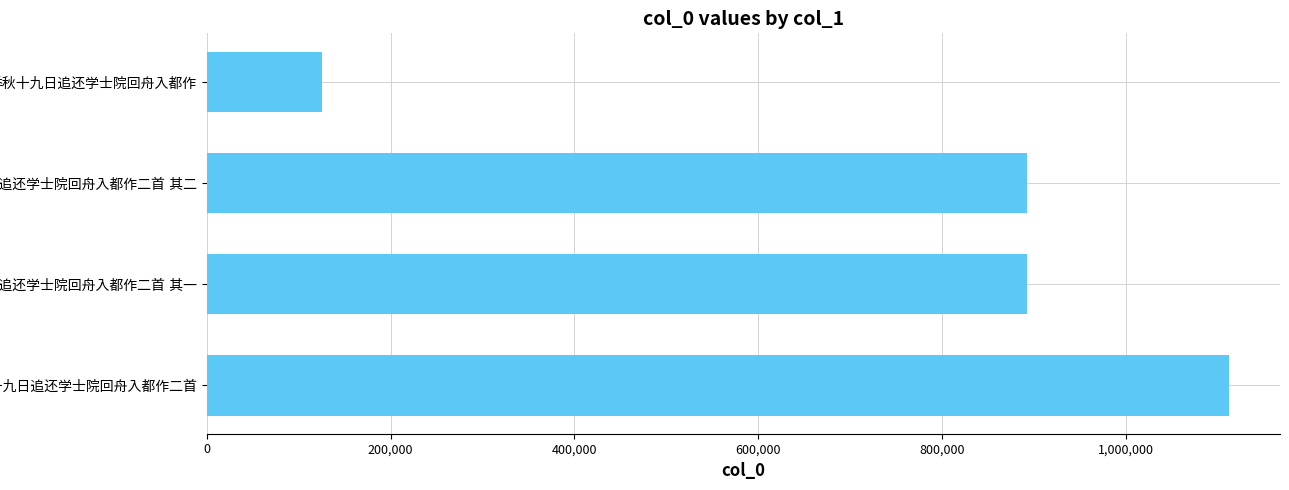

What is the difference between the maximum and minimum values?

986613